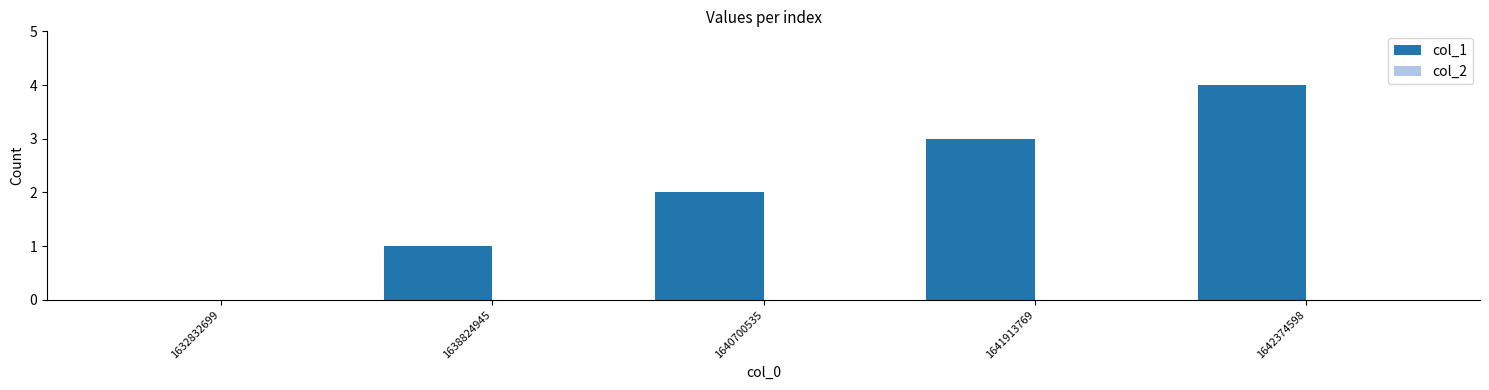

What is the change in value from 1638824945 to 1640700535?

+1